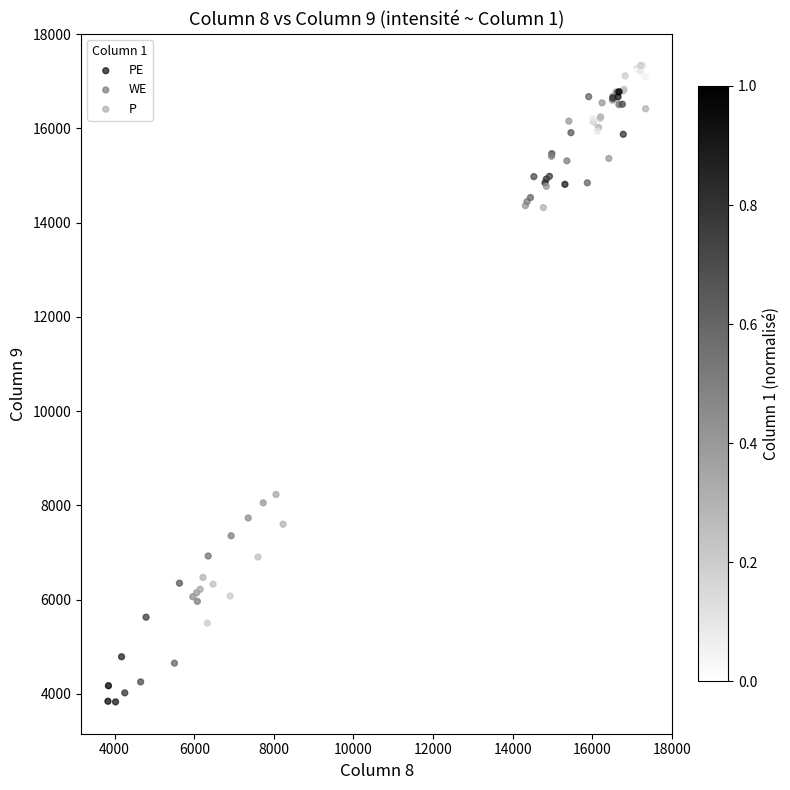

Which series reaches the minimum Y coordinate?

WE